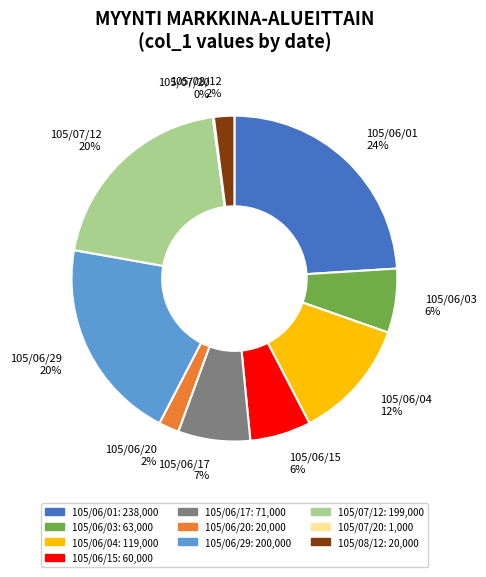

Is there any slice that represents more than half of the pie?

No